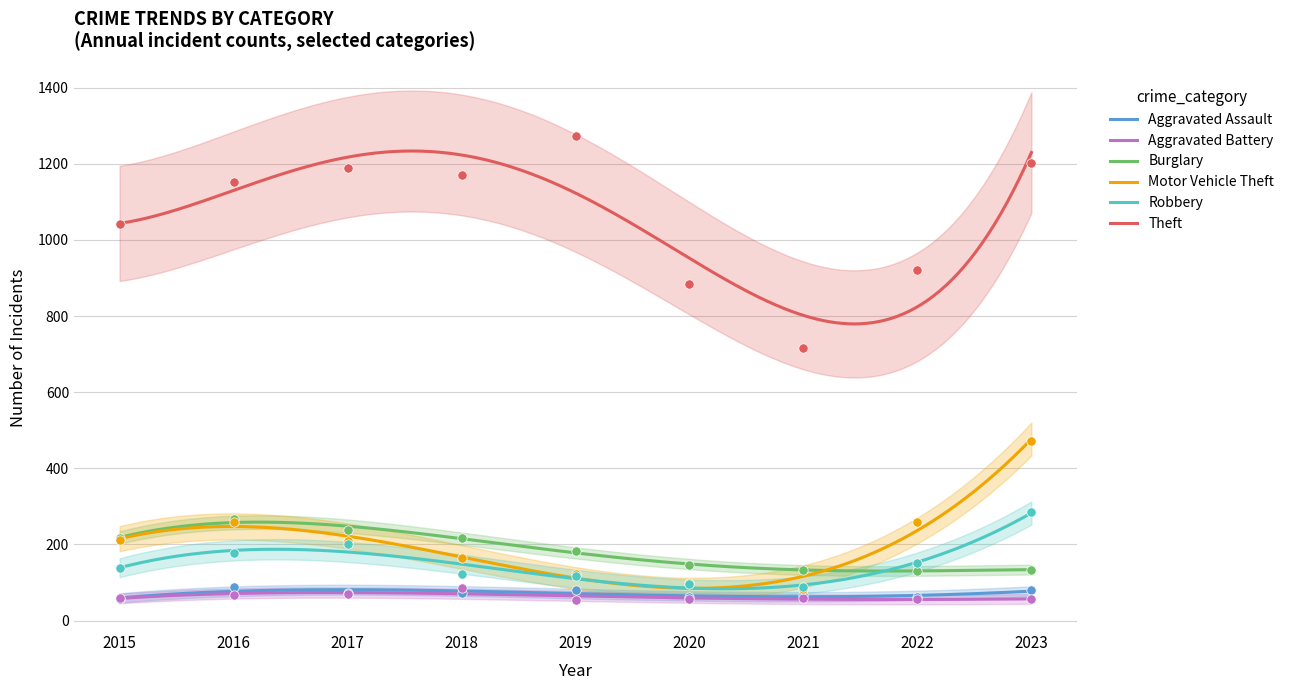

What are all the series names shown in the legend?

Aggravated Assault, Aggravated Battery, Burglary, Motor Vehicle Theft, Robbery, Theft